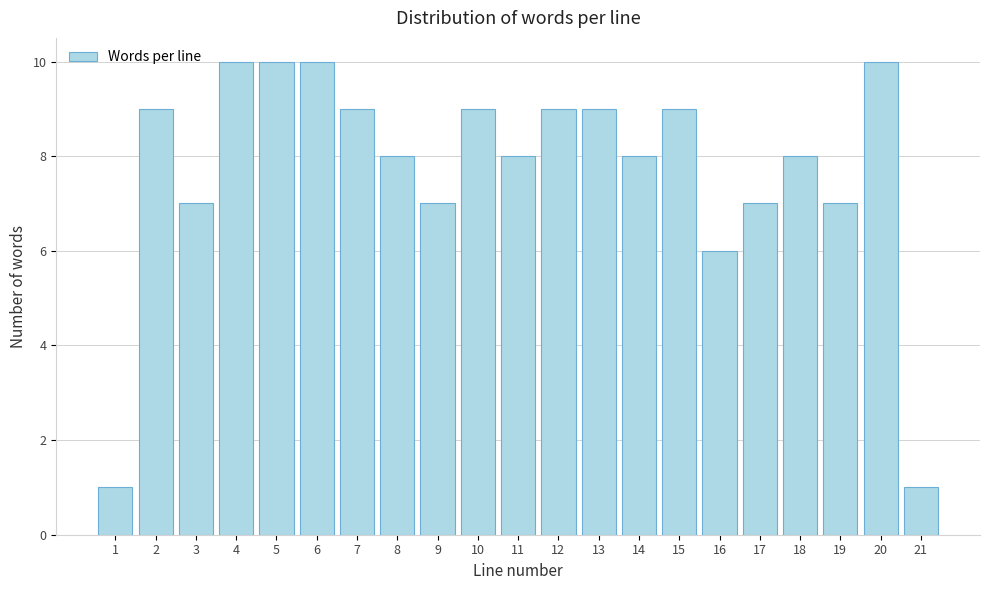

Reading left to right, what are all the values shown in this chart?

1	9	7	10	10	10	9	8	7	9	8	9	9	8	9	6	7	8	7	10	1